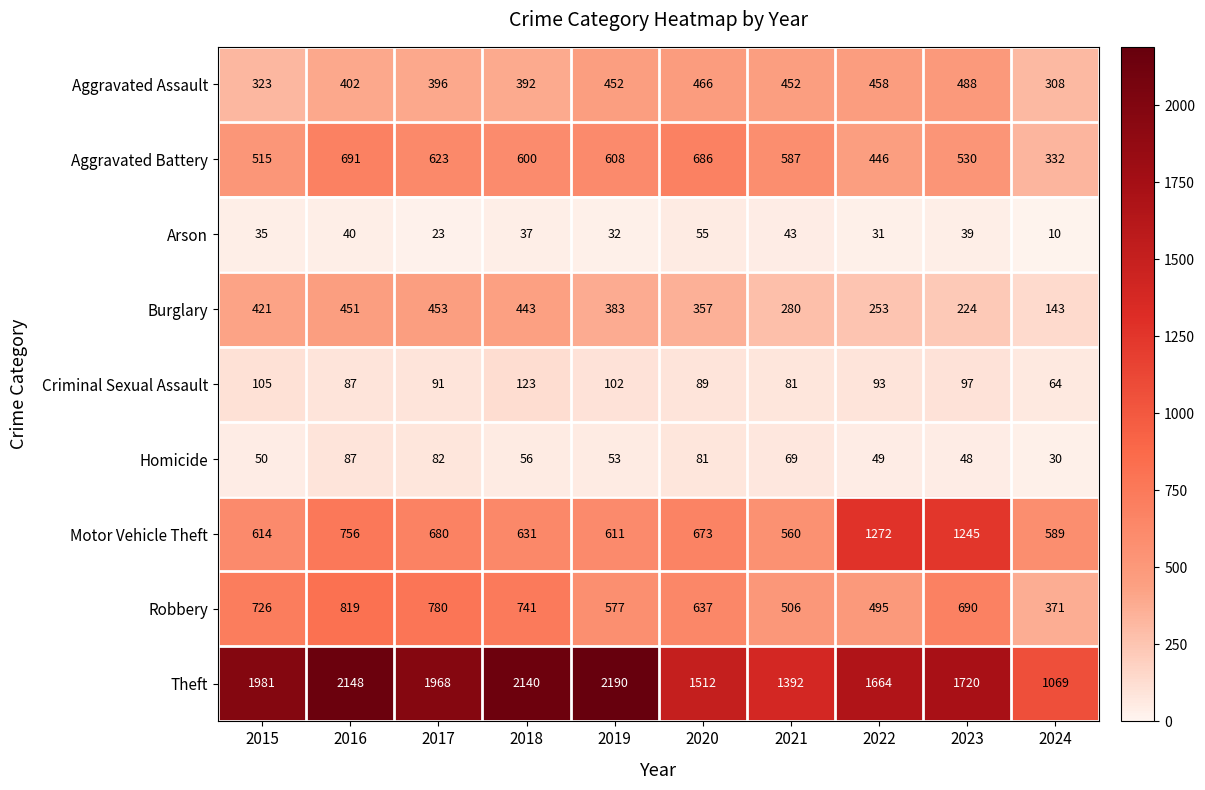

Which series has the largest total across all categories?

Theft